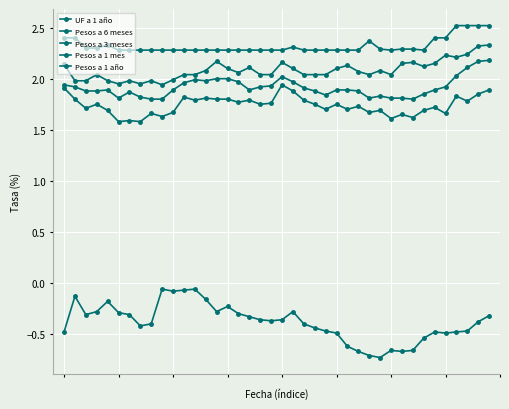

How many data points does each series have?

40